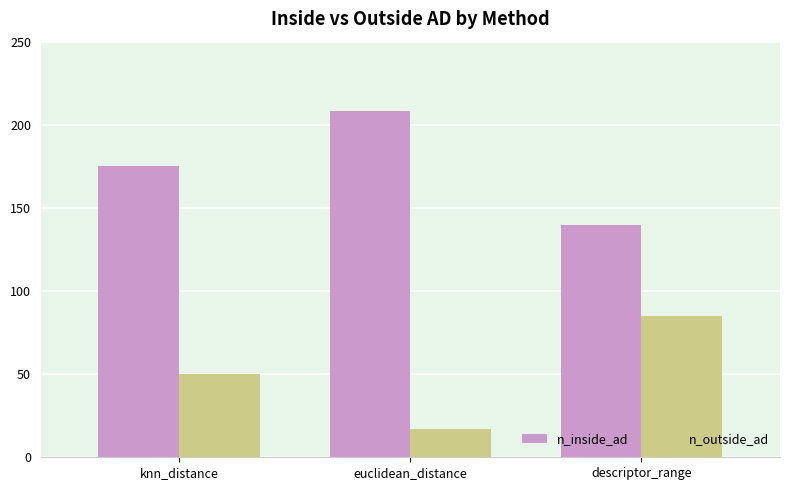

At how many categories does at least one series exceed 19?

3